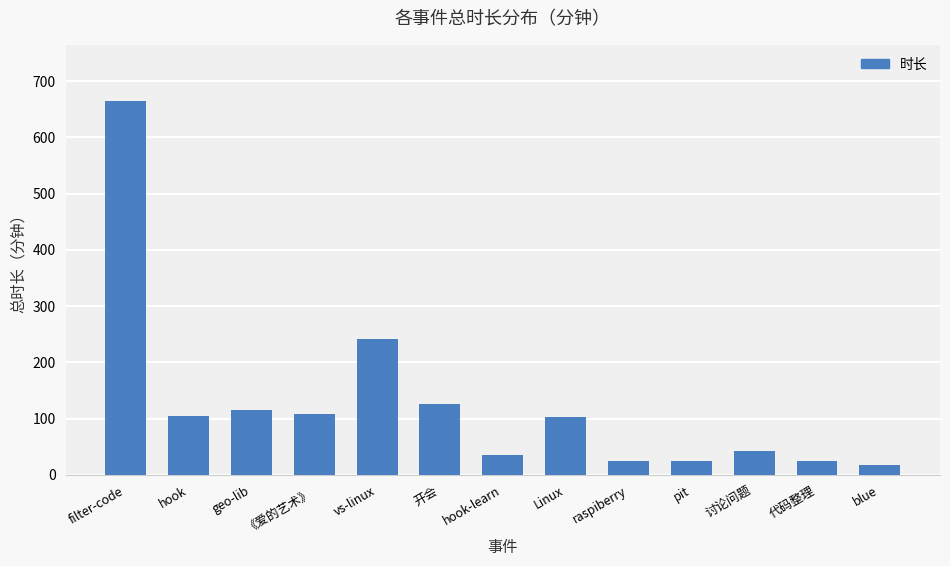

What is the greatest value displayed?

665